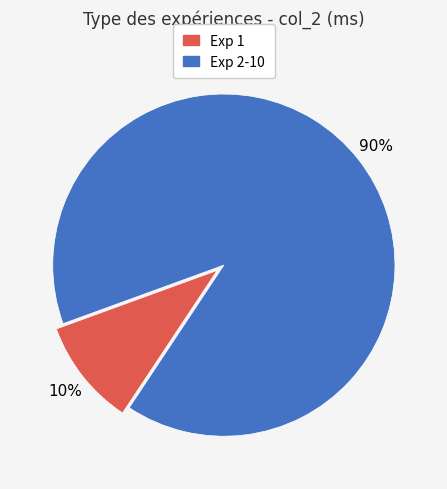

Which slice represents more than half of the pie?

Exp 2-10